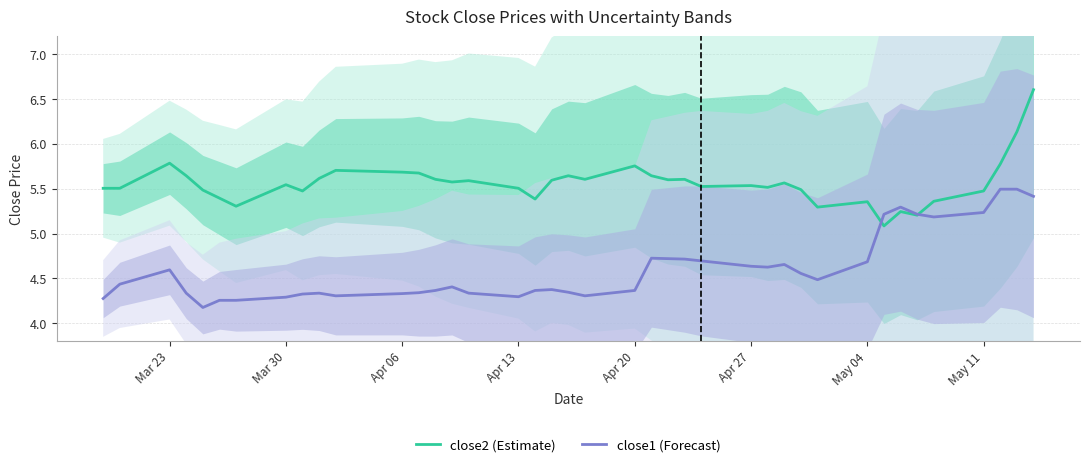

Rank the series by their average value, from lowest to highest.

close1 (Forecast), close2 (Estimate)